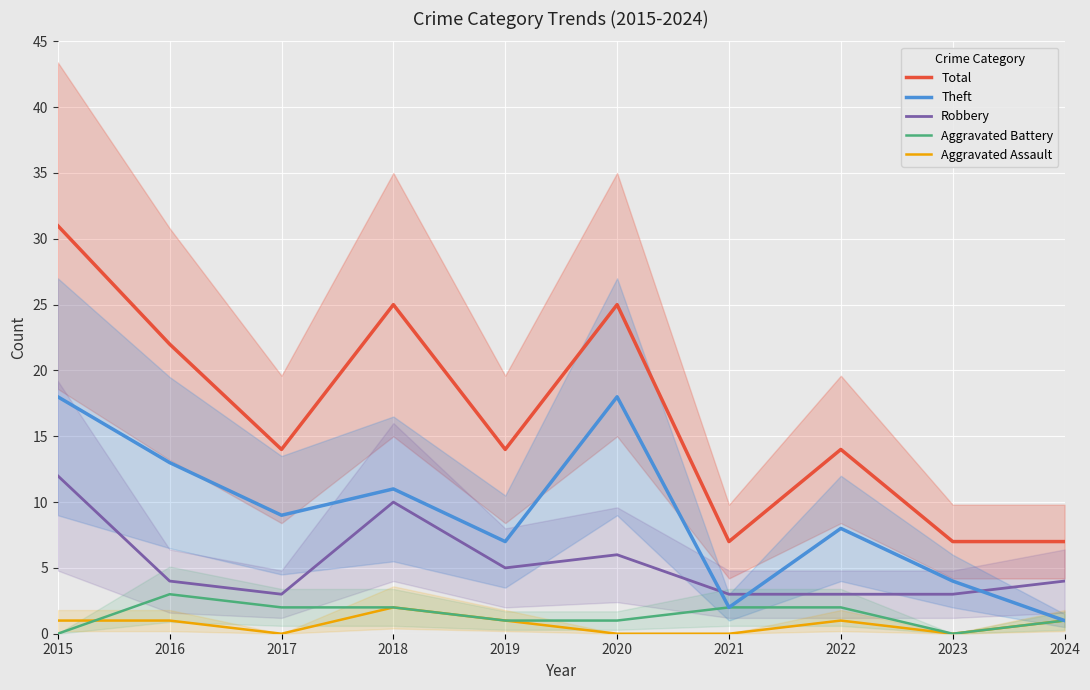

Reading left to right, what are all the values shown in this chart?

Total: 31	22	14	25	14	25	7	14	7	7
Theft: 18	13	9	11	7	18	2	8	4	1
Robbery: 12	4	3	10	5	6	3	3	3	4
Aggravated Battery: 0	3	2	2	1	1	2	2	0	1
Aggravated Assault: 1	1	0	2	1	0	0	1	0	1